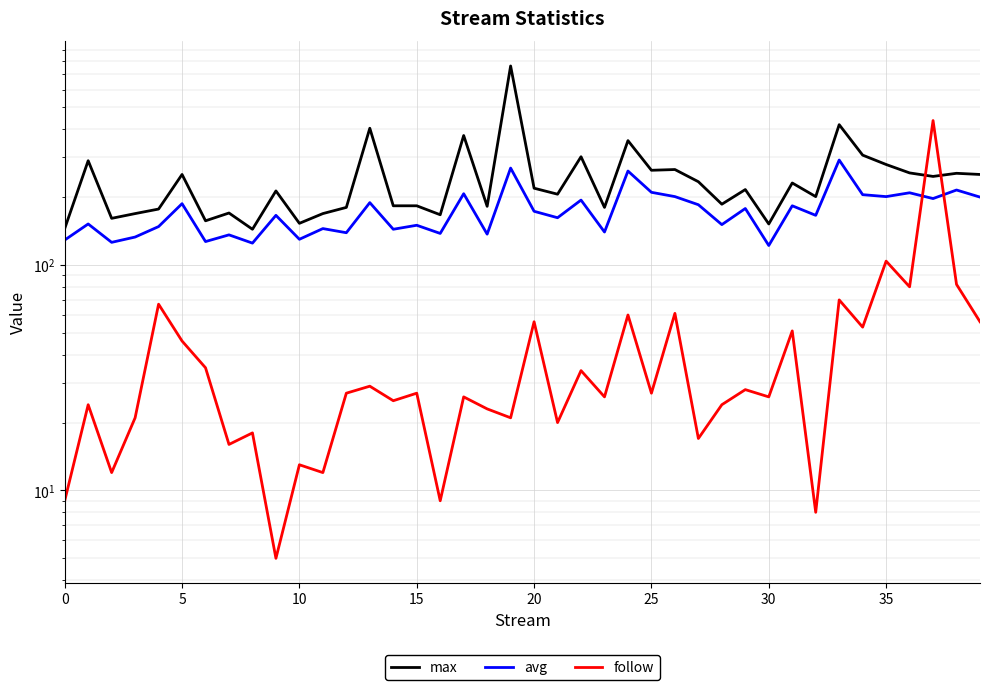

How many interior local peaks does the follow series have?

16